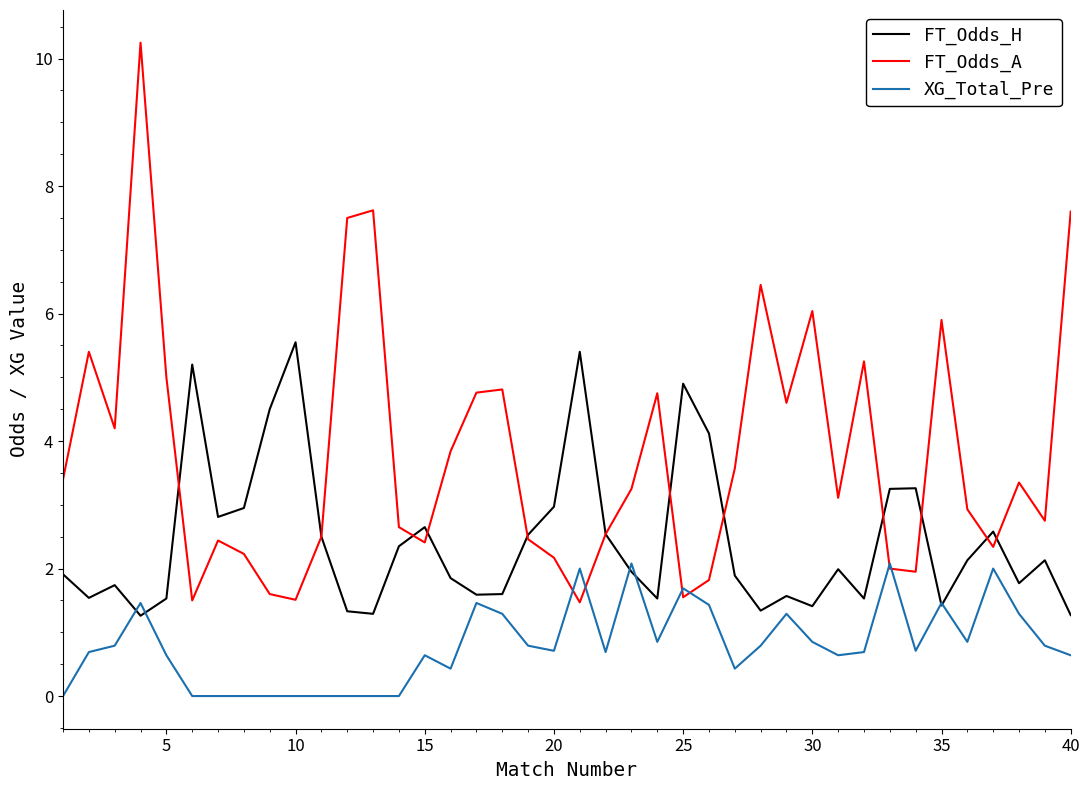

What is the average value of the FT_Odds_H series?

2.4